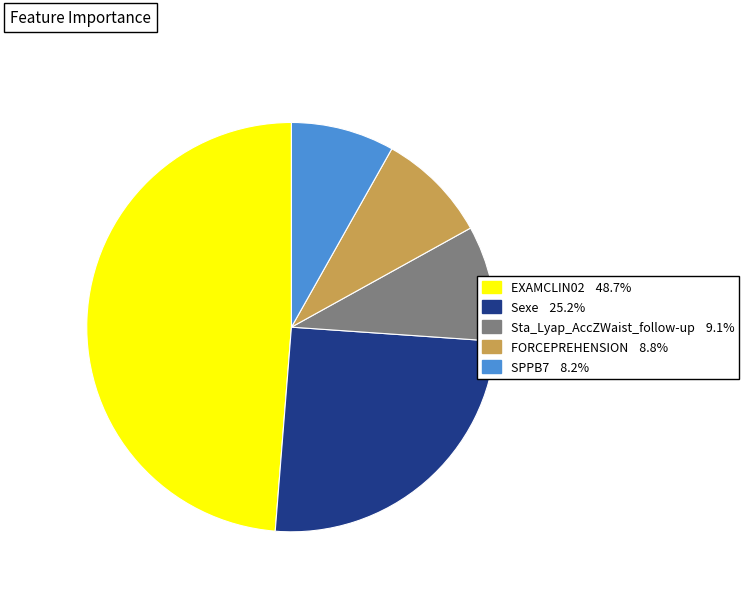

Combined, do Sexe 25.2% and FORCEPREHENSION 8.8% account for over 50%?

No